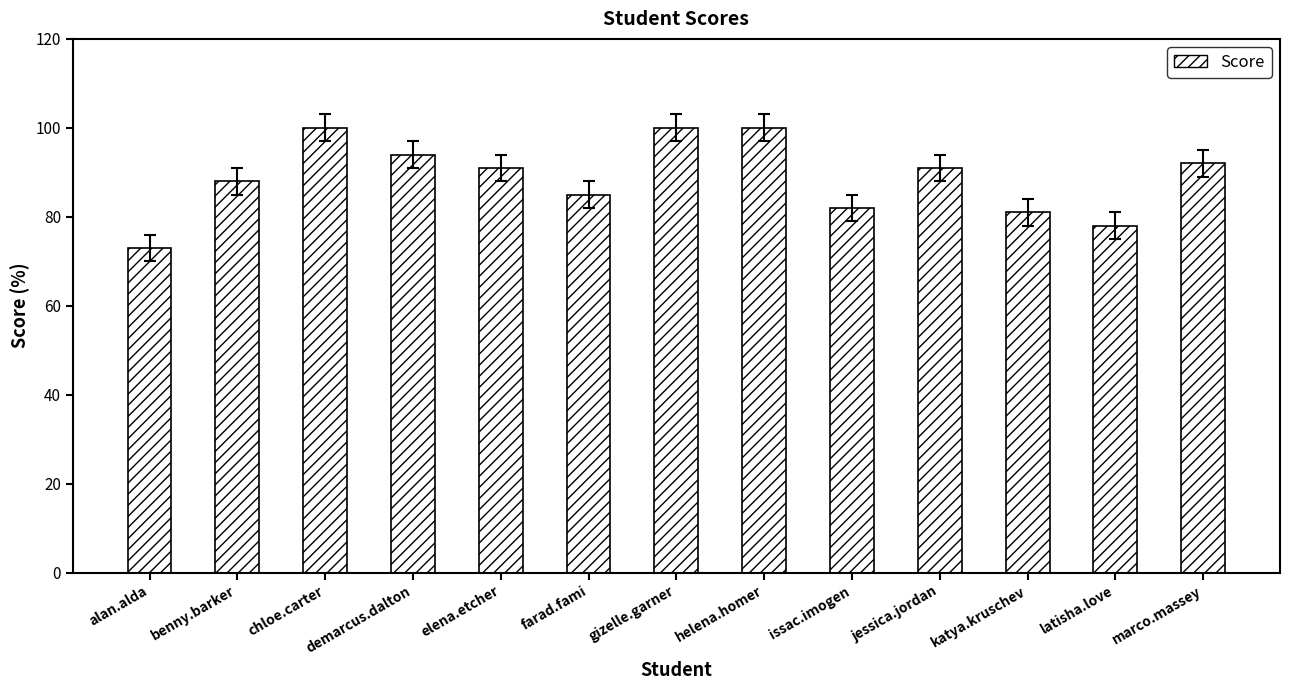

What is the label of the 12th bar from the left?

latisha.love